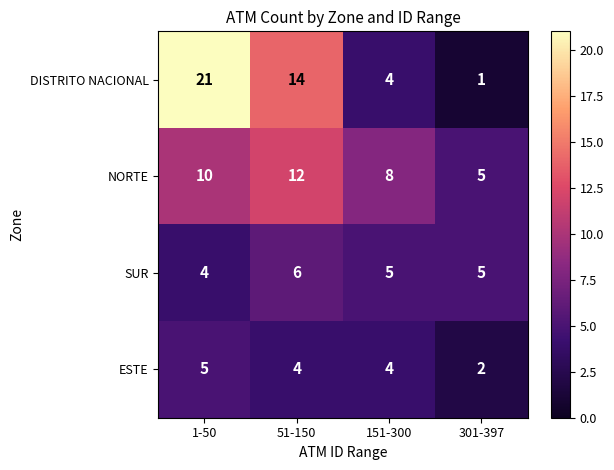

What is the difference between the maximum and minimum values in the NORTE series?

7